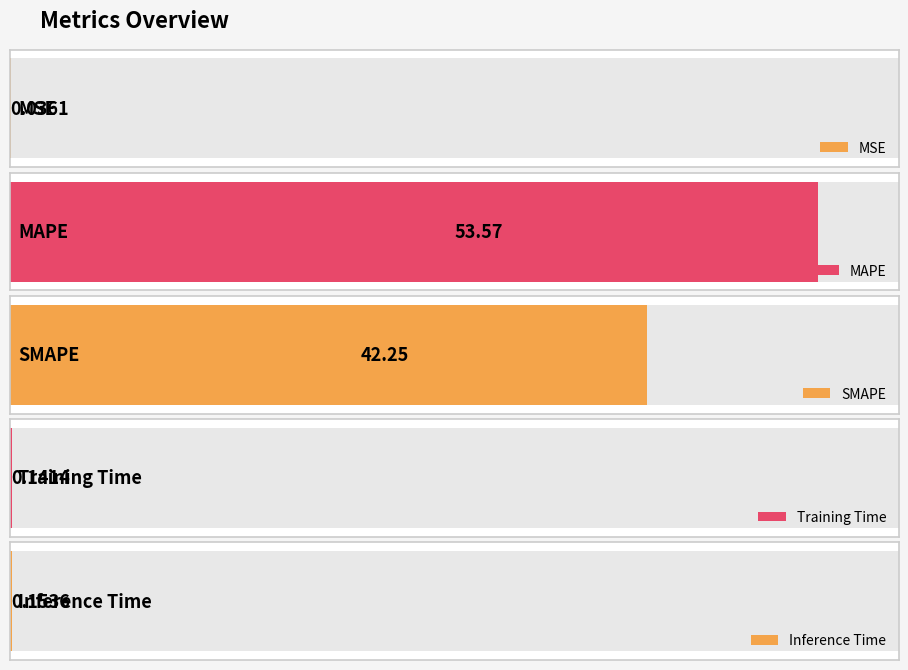

Reading left to right, list all the values displayed in this chart.

0.0	53.6	42.3	0.1	0.2